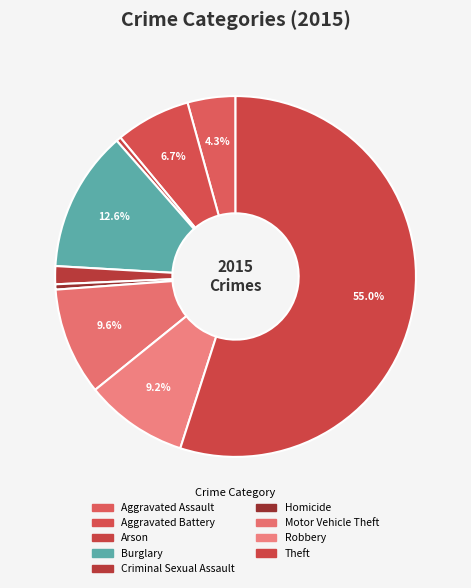

What percentage is the Criminal Sexual Assault slice, to the nearest percent?

2%